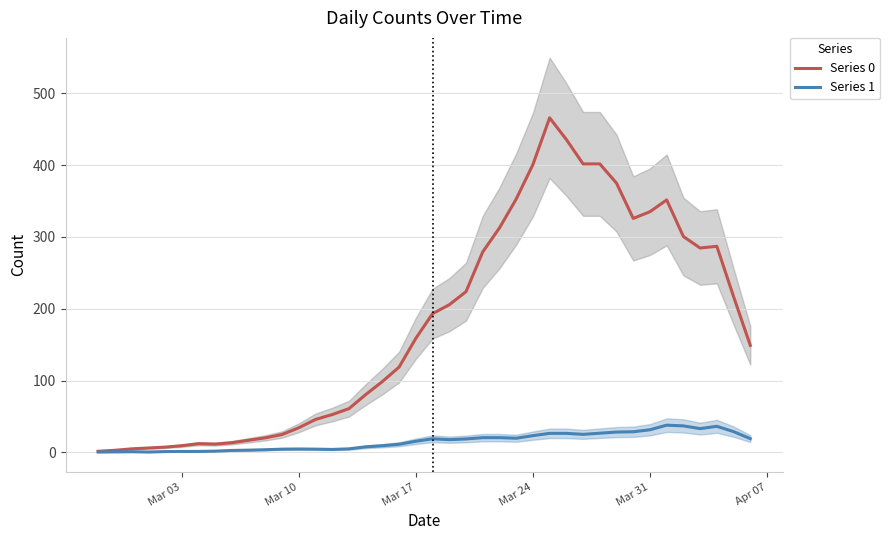

What is the difference between the maximum and minimum values in the Series 0 series?

464.6